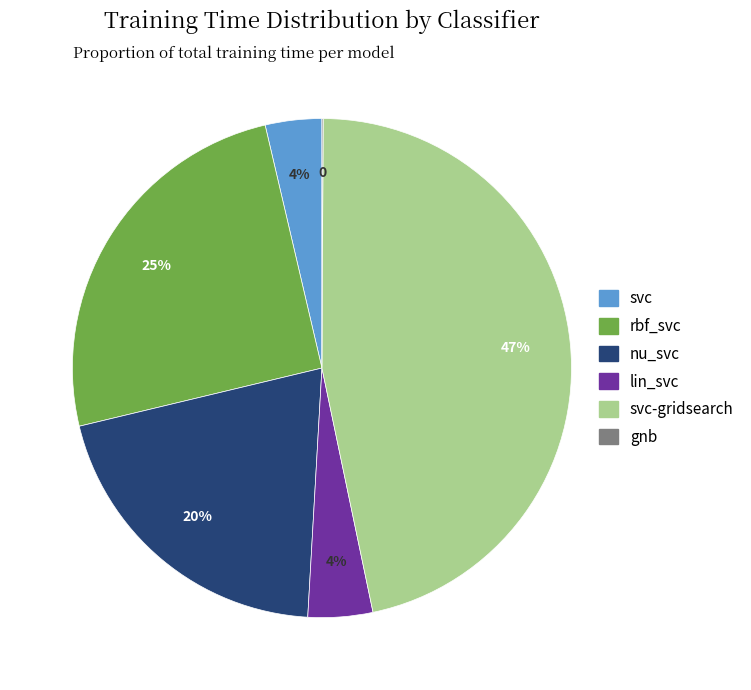

Between svc-gridsearch and rbf_svc, which is larger?

svc-gridsearch